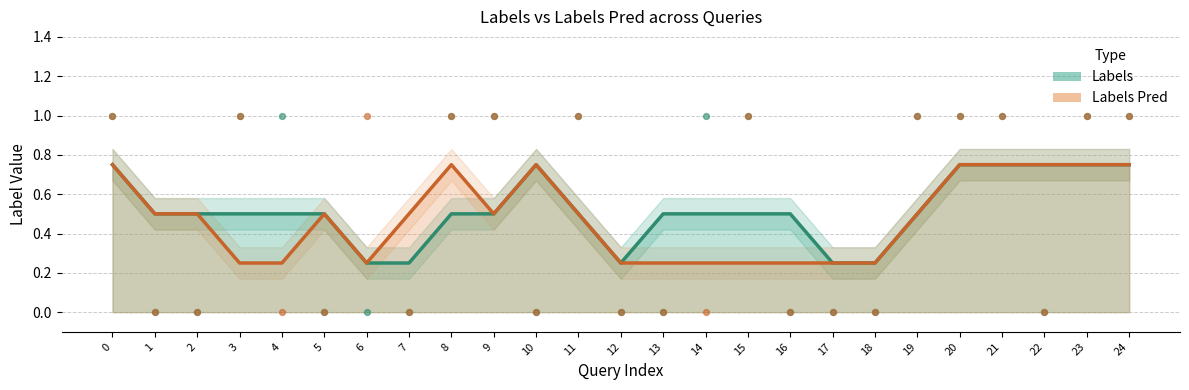

What is the total value across all series at 11?

1.0